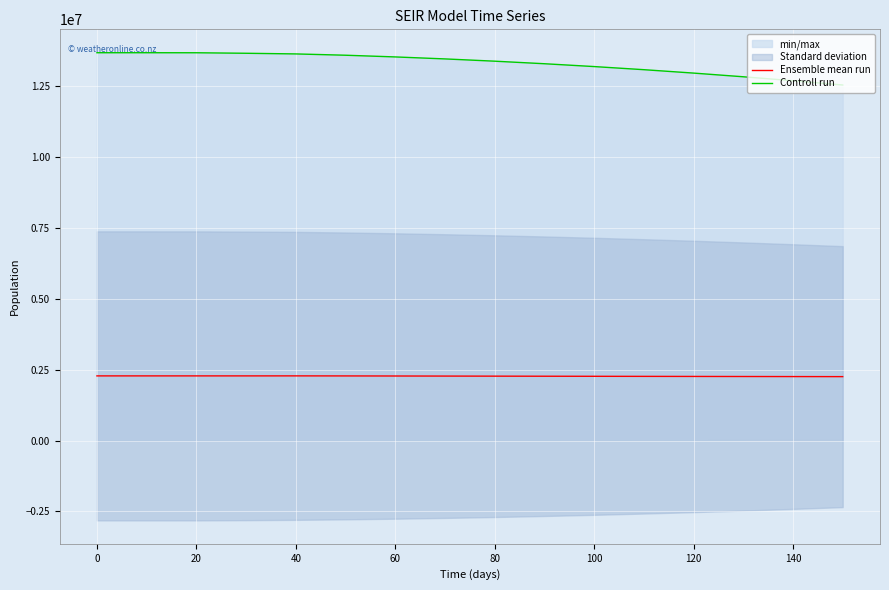

The value of Ensemble mean run at 120 is 2260333.3. True or false?

True